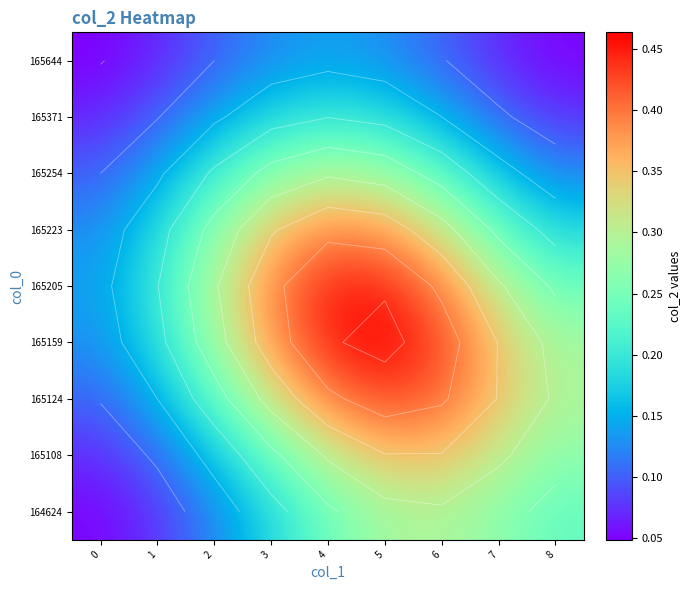

At which category is the sum across all series the highest?

5